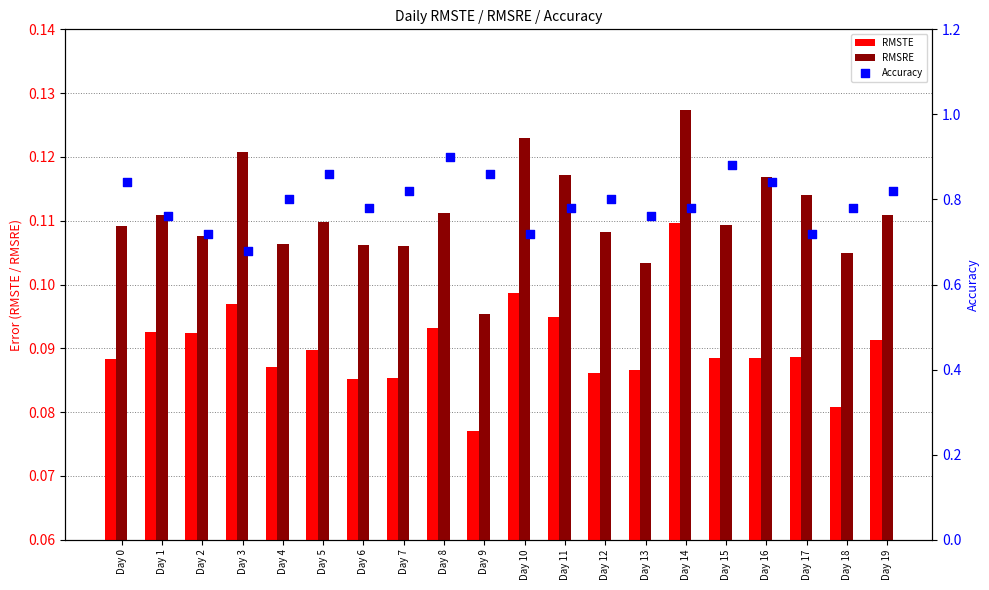

Which series has the widest spread of Y values?

Accuracy